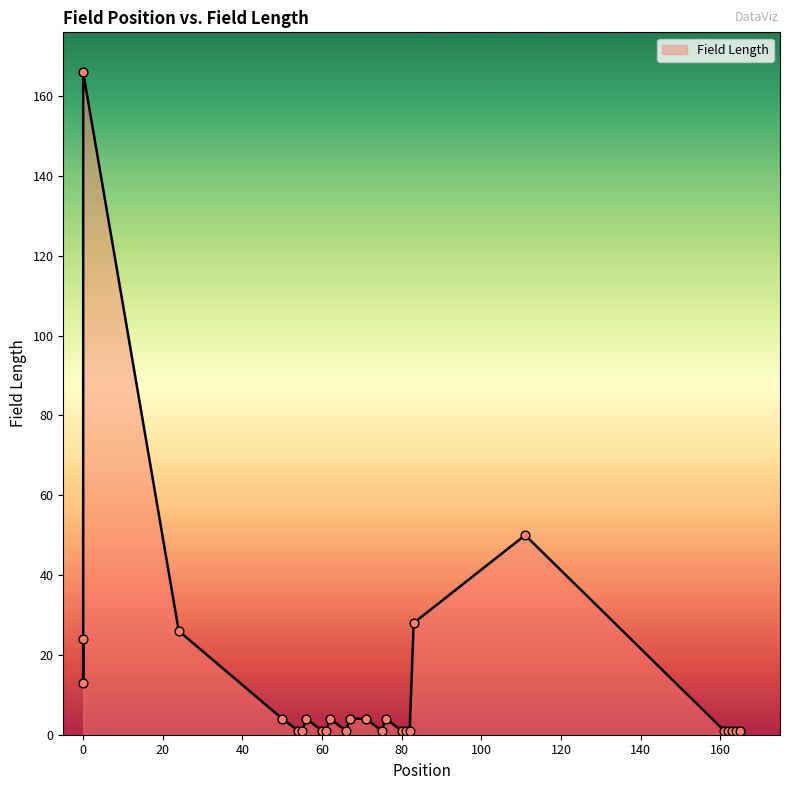

What is the ratio of the value at 0 to the value at 164?

24.0